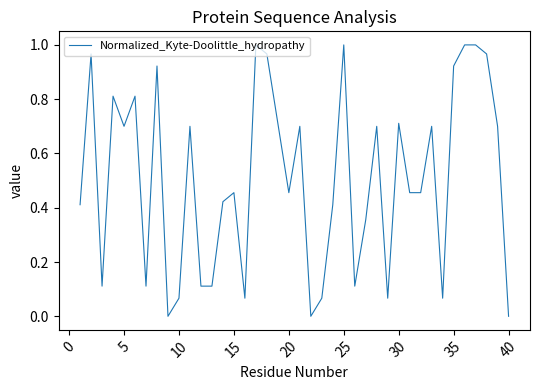

Is it true that the value at 5 is 0.2?

False